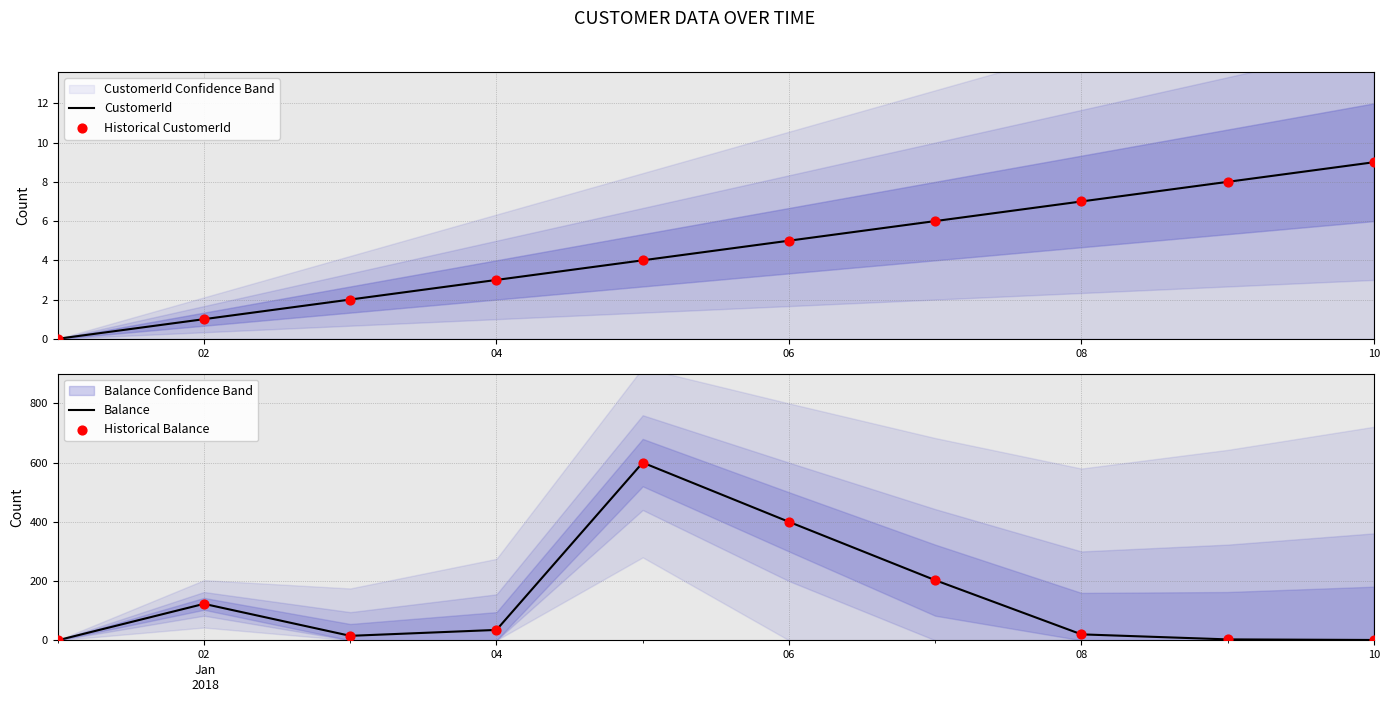

Is it true that CustomerId equals 2 at 04?

False